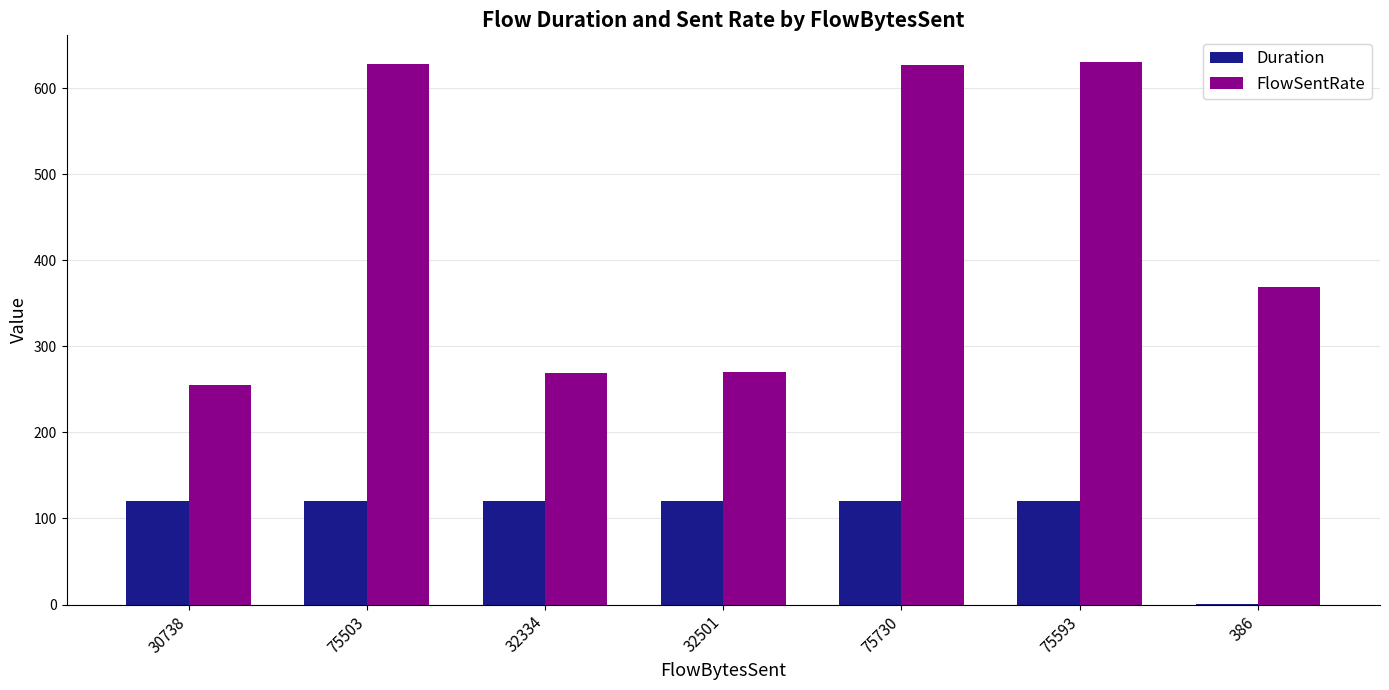

What is the highest value of the FlowSentRate series?

629.8